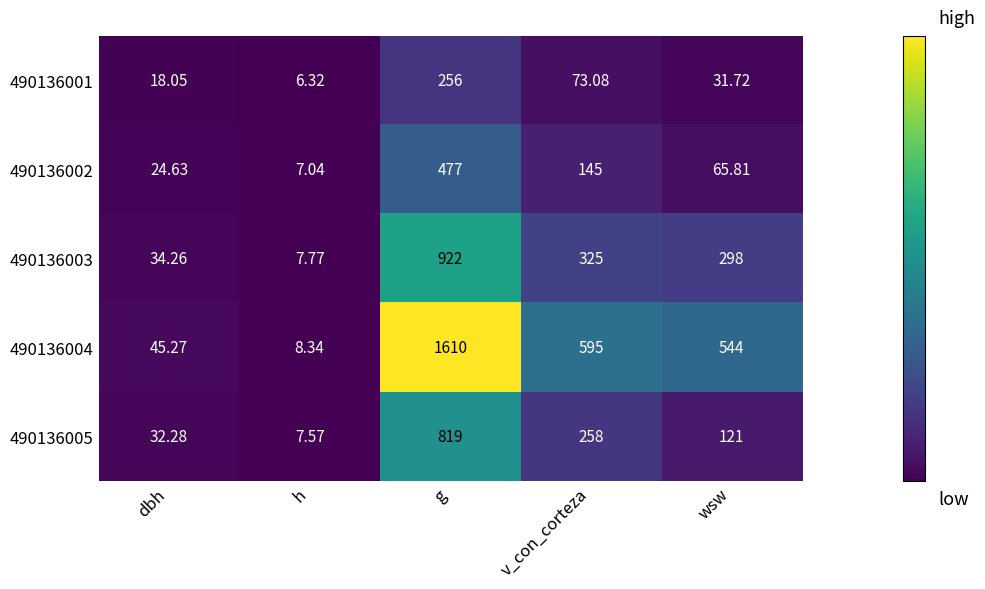

At which label does 490136003 first exceed 298?

g